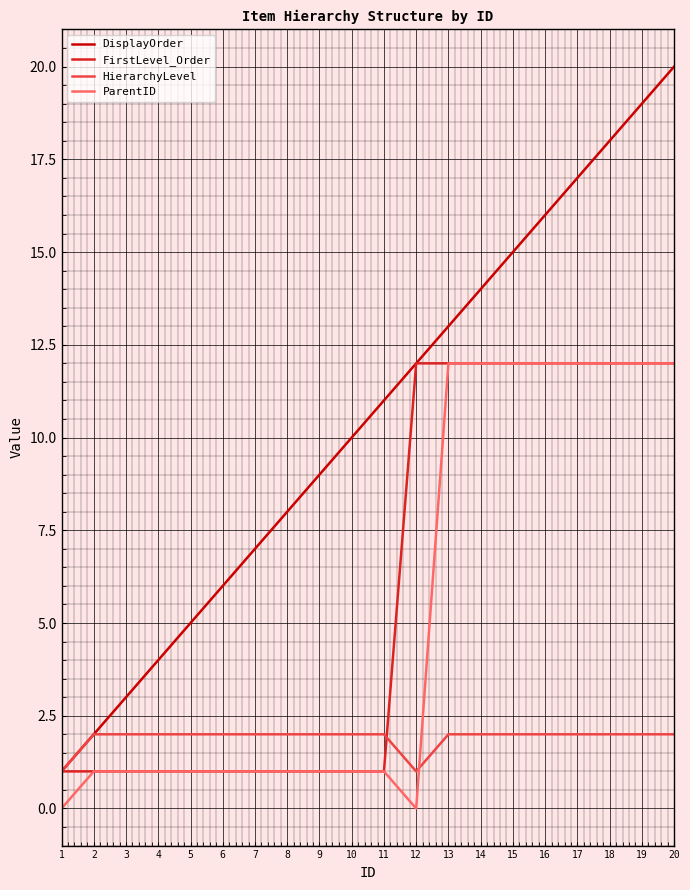

Which series has the largest total across all categories?

DisplayOrder